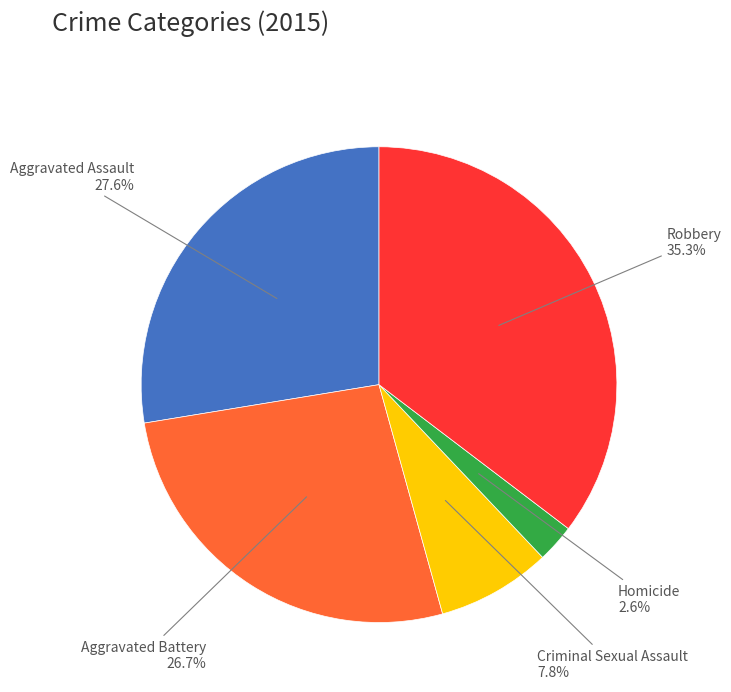

Is there any slice that represents more than half of the pie?

No